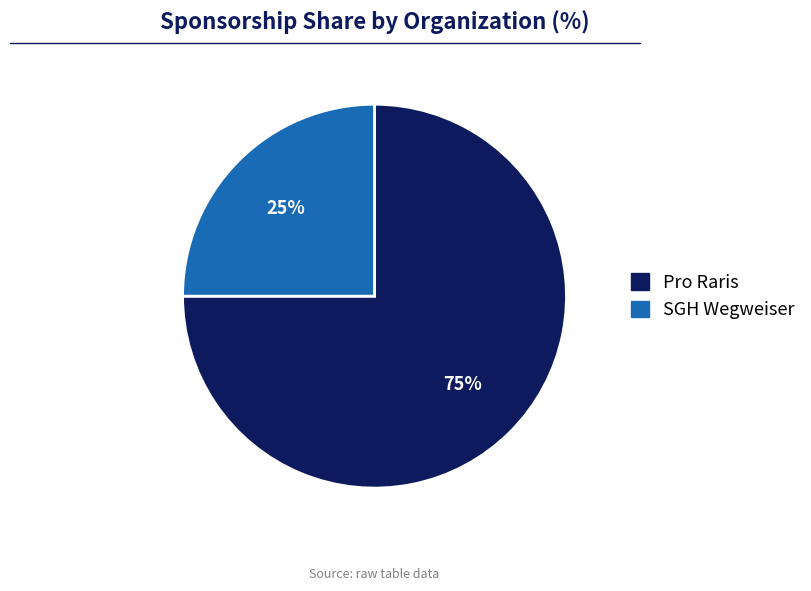

Does Pro Raris account for over 50% of the chart?

Yes